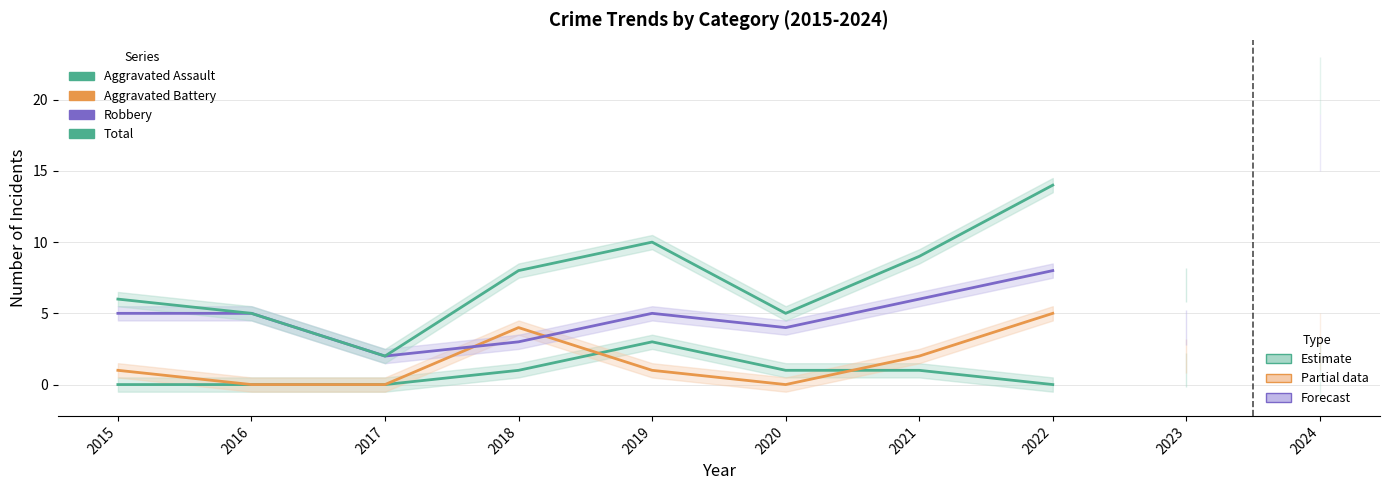

What is the value of the Aggravated Battery point at the 5th from the left?

1